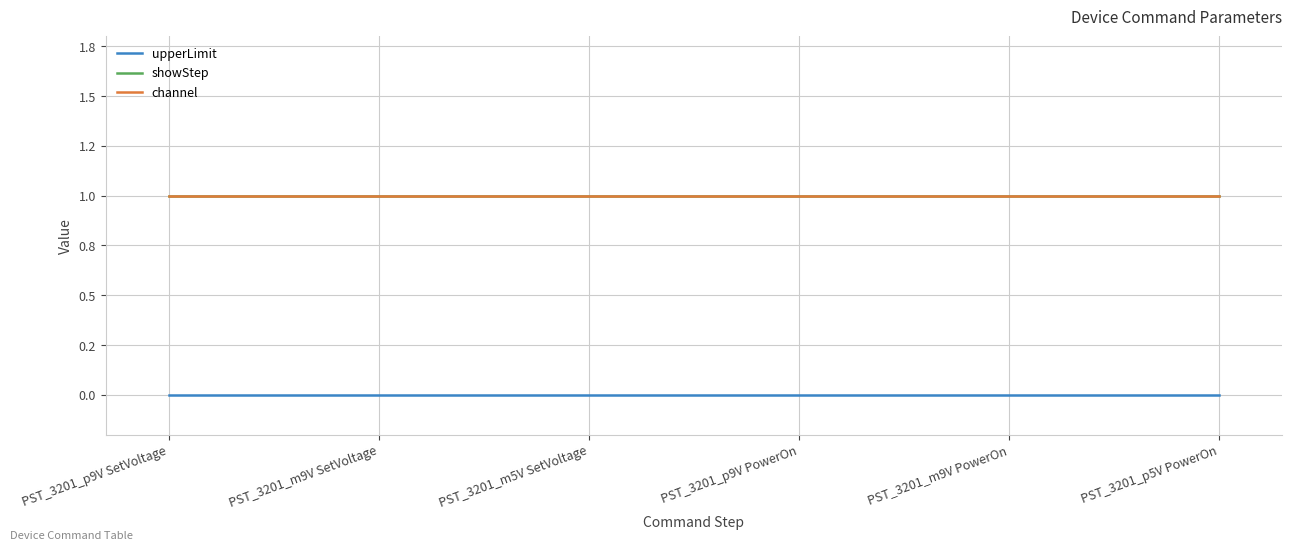

Does the chart display data point markers on the line(s)?

No